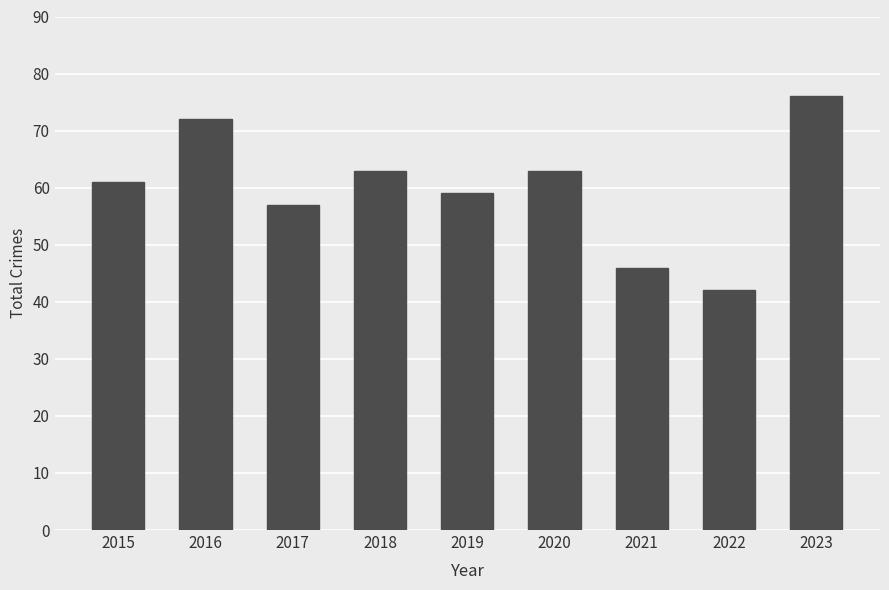

What is the change in value from 2016 to 2017?

-15